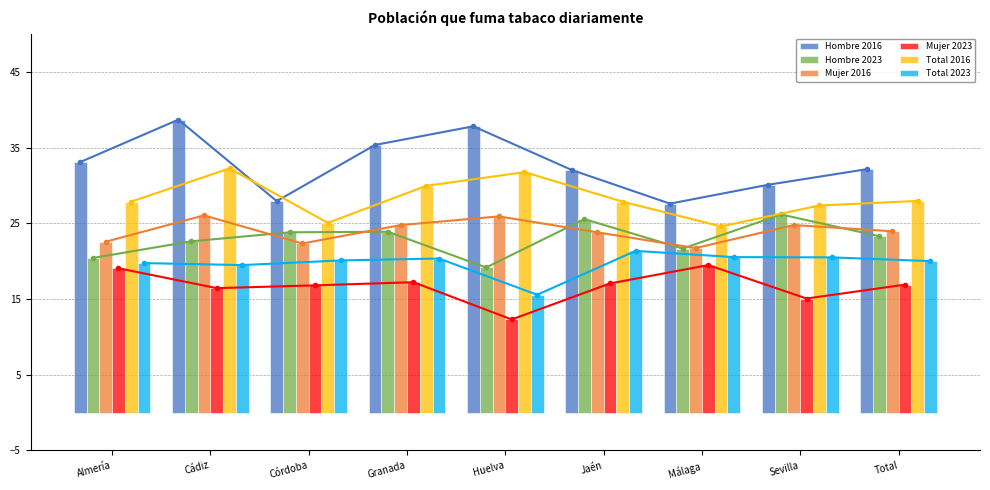

What is the total value across all series at Total?

144.2